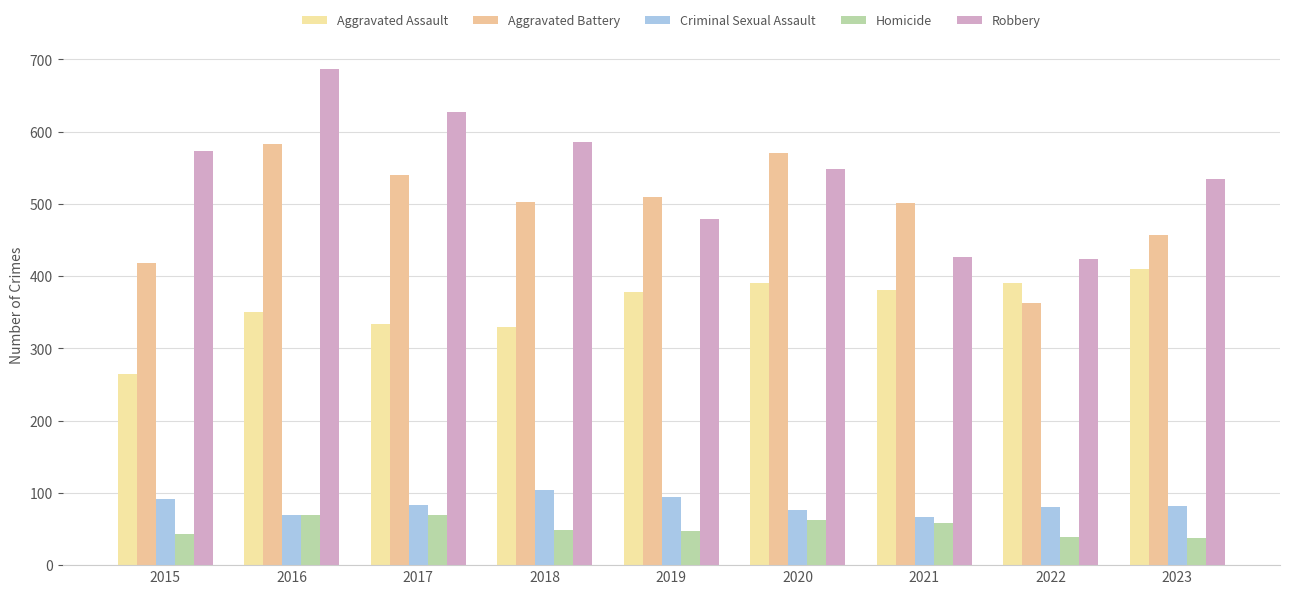

At how many categories does at least one series exceed 545?

5